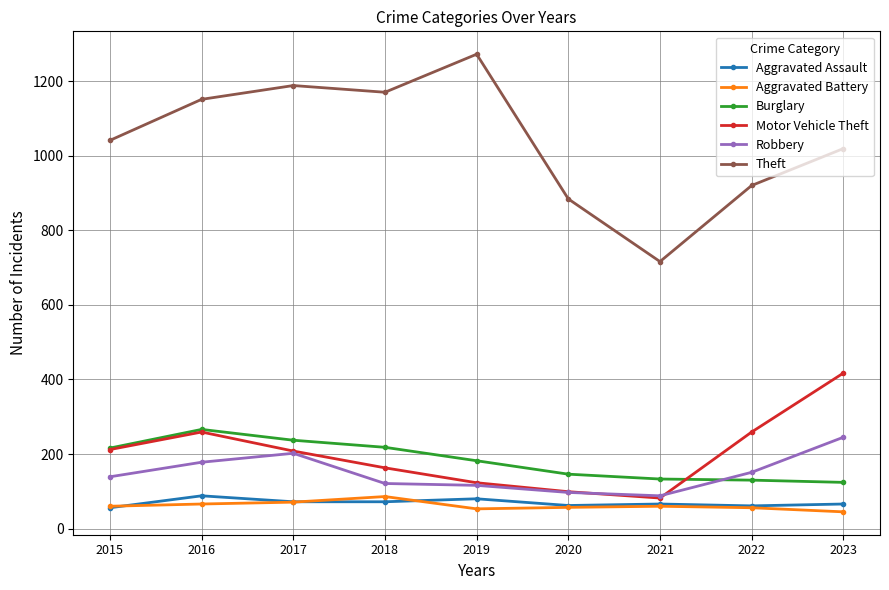

What is the difference between the Theft values at 2021 and 2020?

168